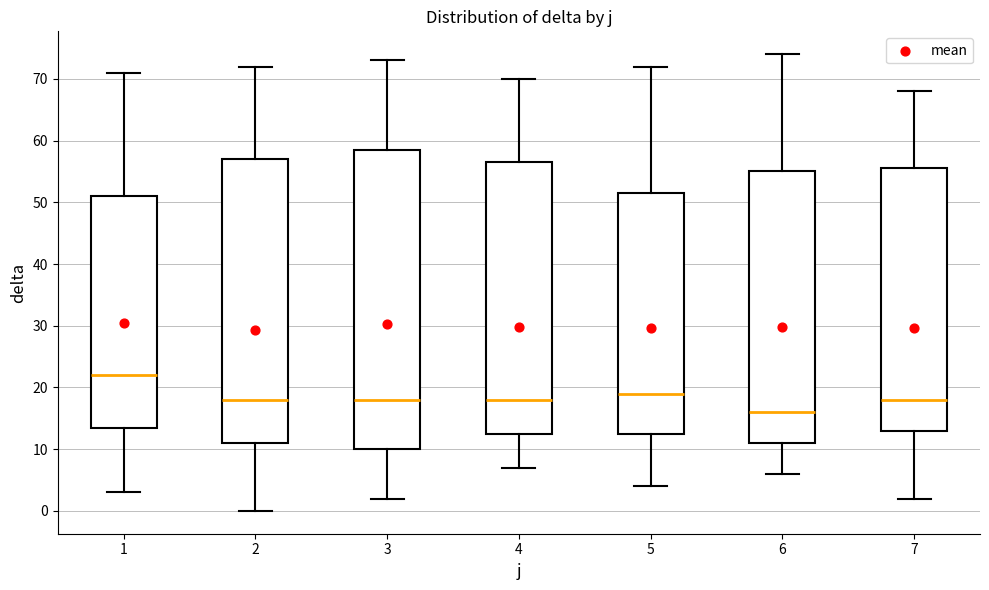

Which box's median line is the lowest?

6